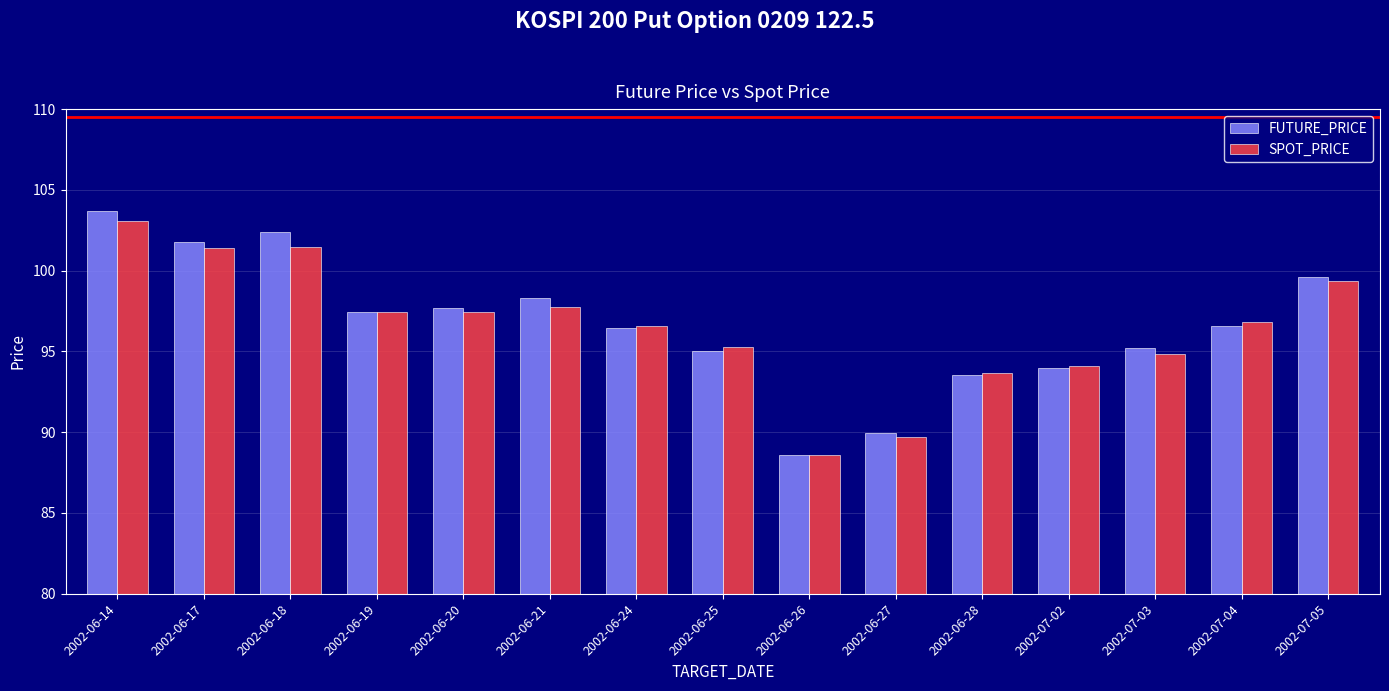

What position from the right is 2002-06-17?

14